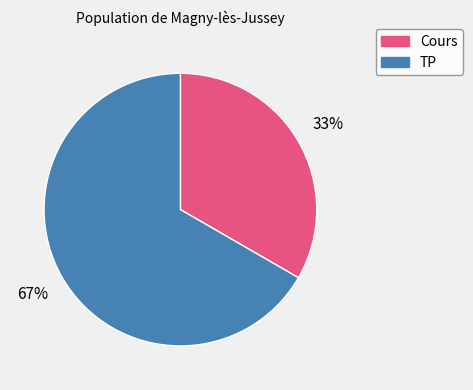

Which category has the smallest portion of the pie?

Cours